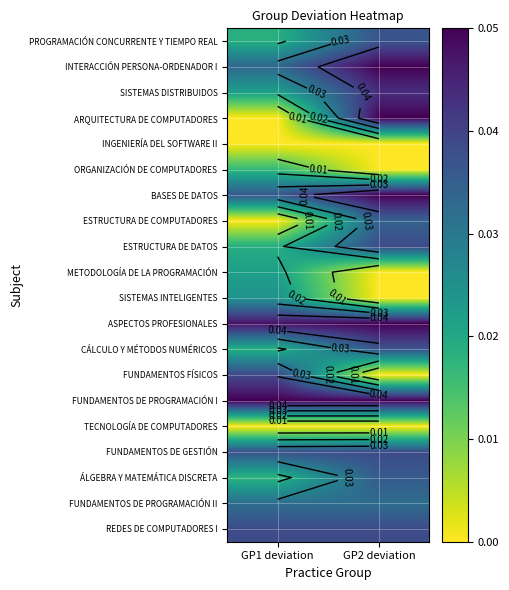

Which category has the highest value in the ÁLGEBRA Y MATEMÁTICA DISCRETA series?

GP2 deviation